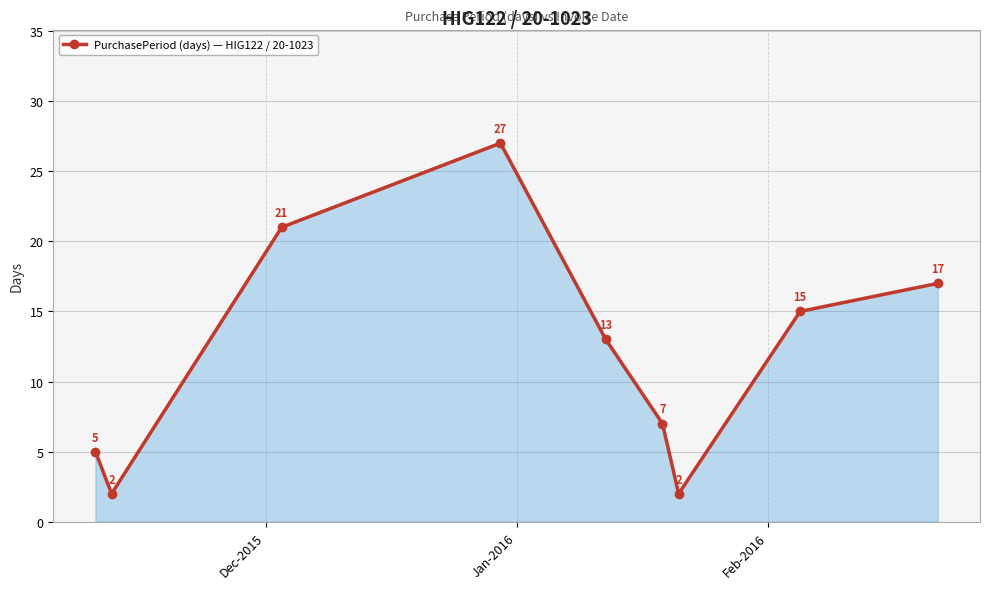

What is the value of the 4th point from the left?

27